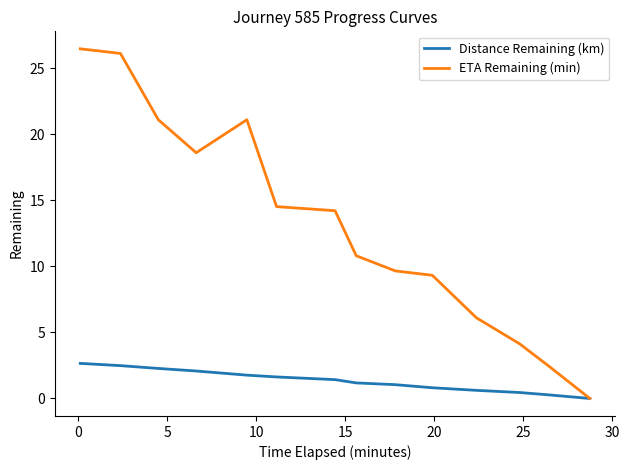

Which series has the widest spread of values?

ETA Remaining (min)